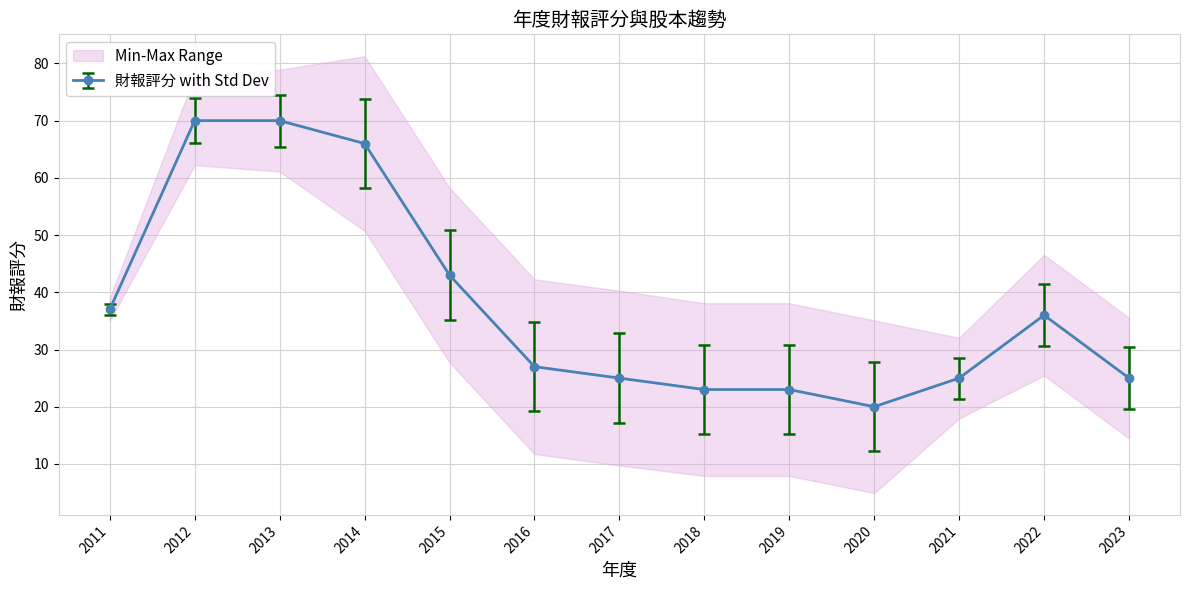

What is the difference between the maximum and minimum values?

50